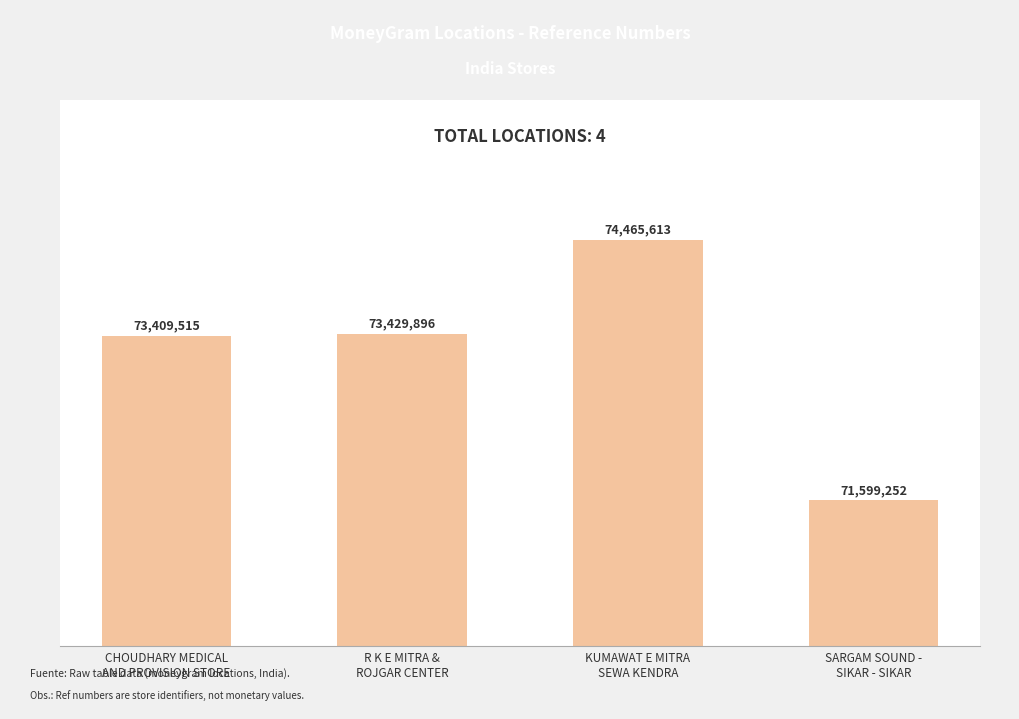

List the labels in order of value, largest first.

KUMAWAT E MITRA
SEWA KENDRA, R K E MITRA &
ROJGAR CENTER, CHOUDHARY MEDICAL
AND PROVISION STORE, SARGAM SOUND -
SIKAR - SIKAR